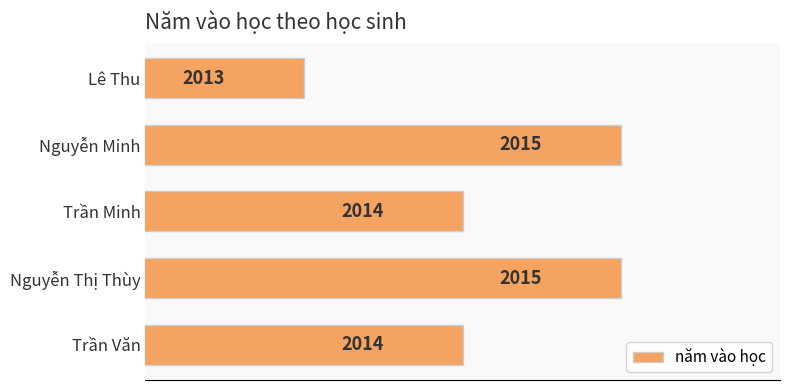

Is it true that the value at Nguyễn Thị Thùy is 1327?

False